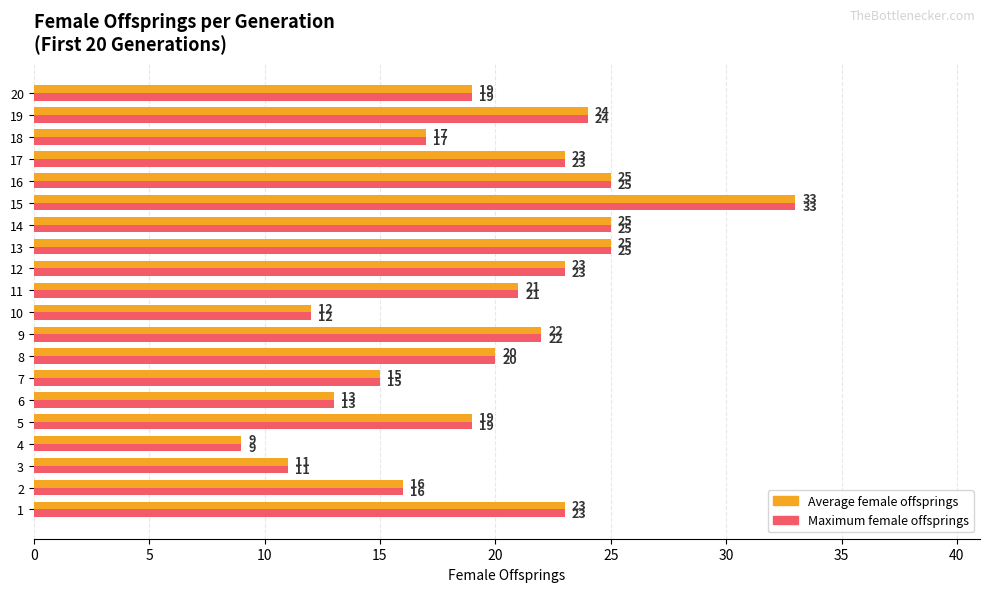

Is the value of Maximum female offsprings at 6 greater than the value of Average female offsprings at 1?

No